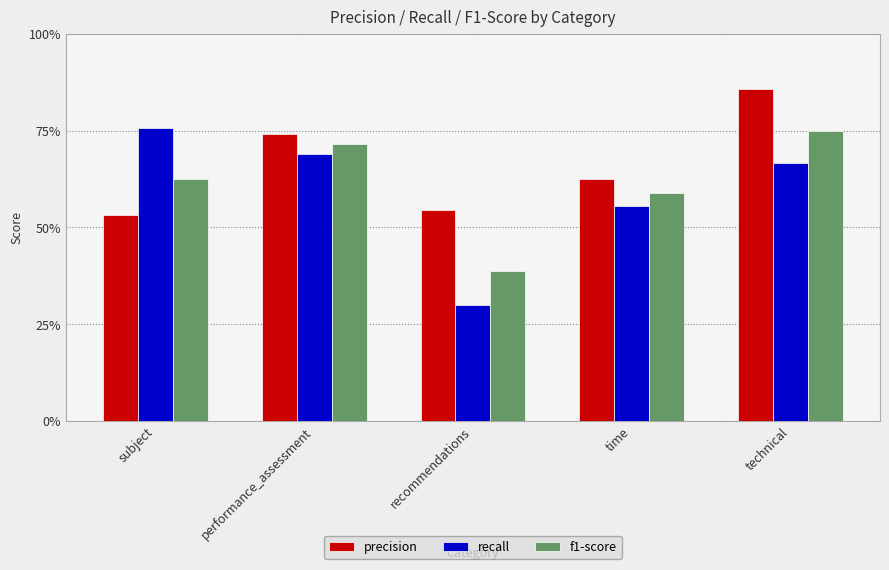

What is the average value of the precision series?

0.7